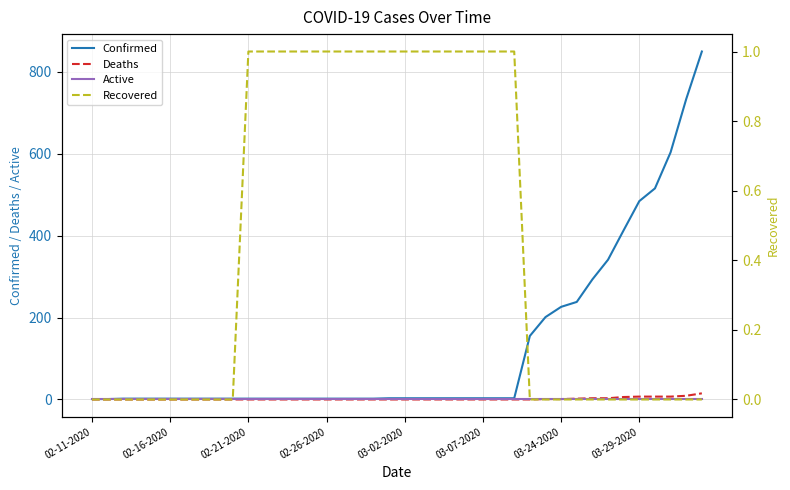

True or false: Deaths has a value of 1 at 03-24-2020.

True